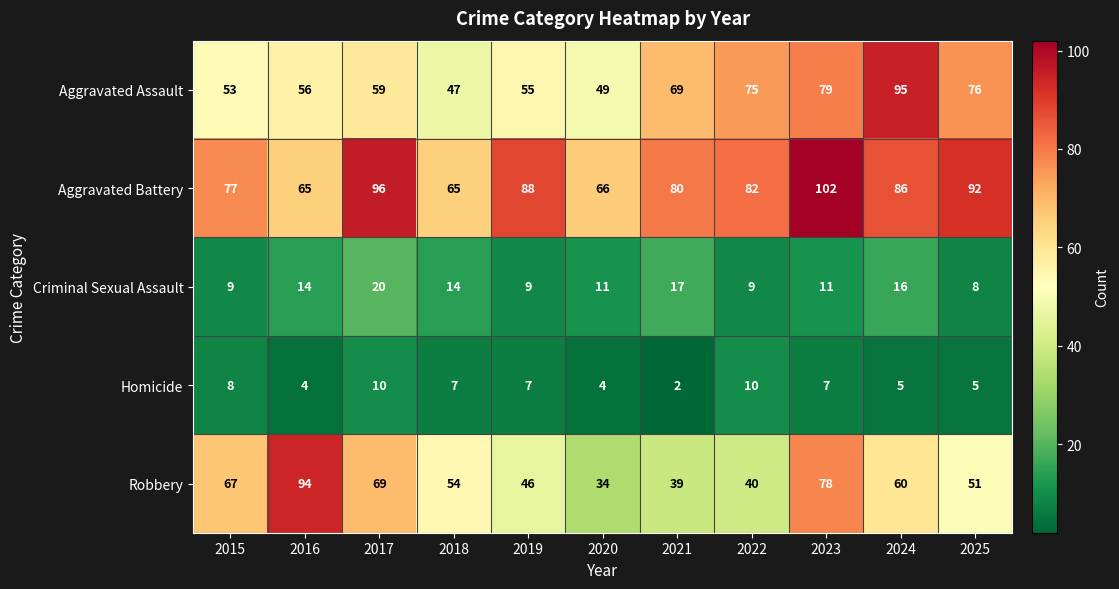

What is the greatest value displayed?

102